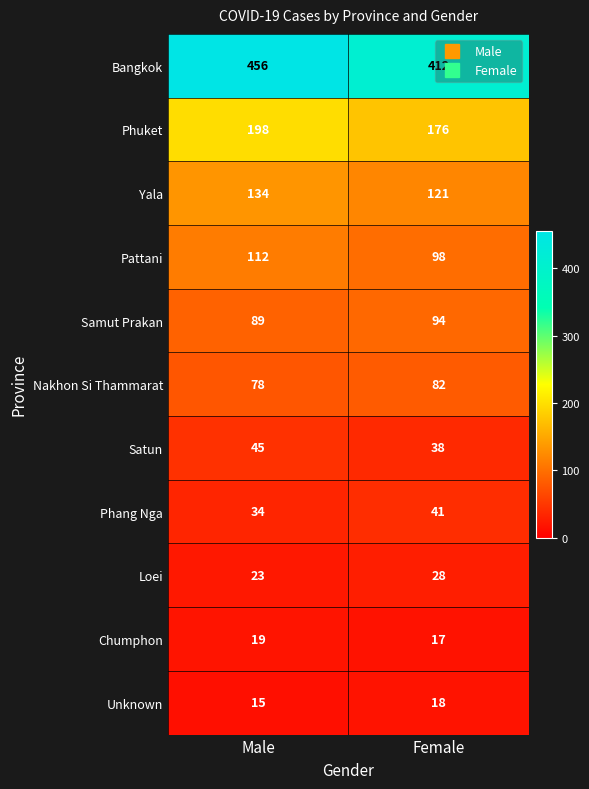

Rank the series by their maximum value, from highest to lowest.

Bangkok, Phuket, Yala, Pattani, Samut Prakan, Nakhon Si Thammarat, Satun, Phang Nga, Loei, Chumphon, Unknown